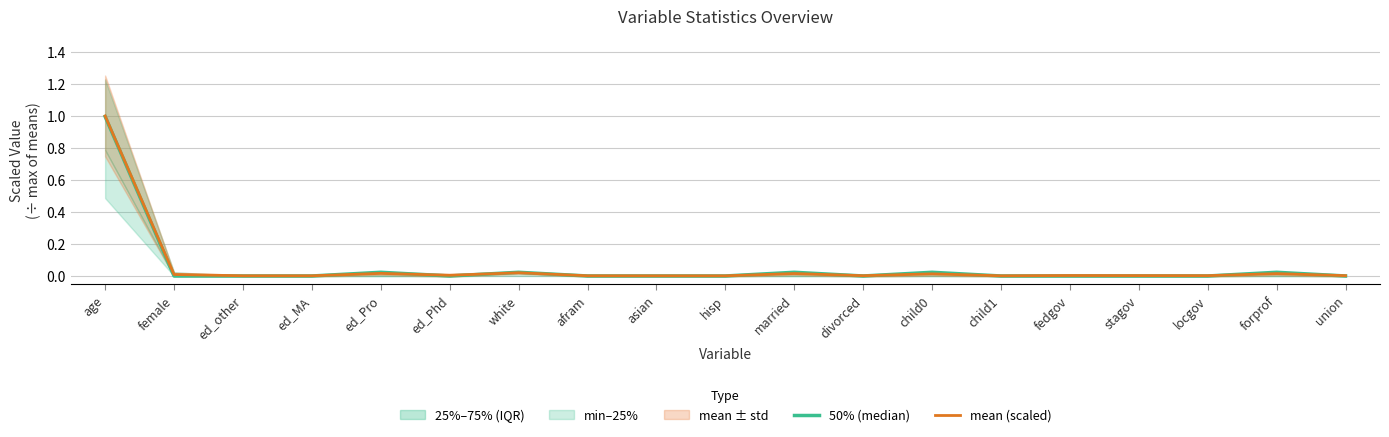

How many intersections are there between mean (scaled) and 50% (median)?

10